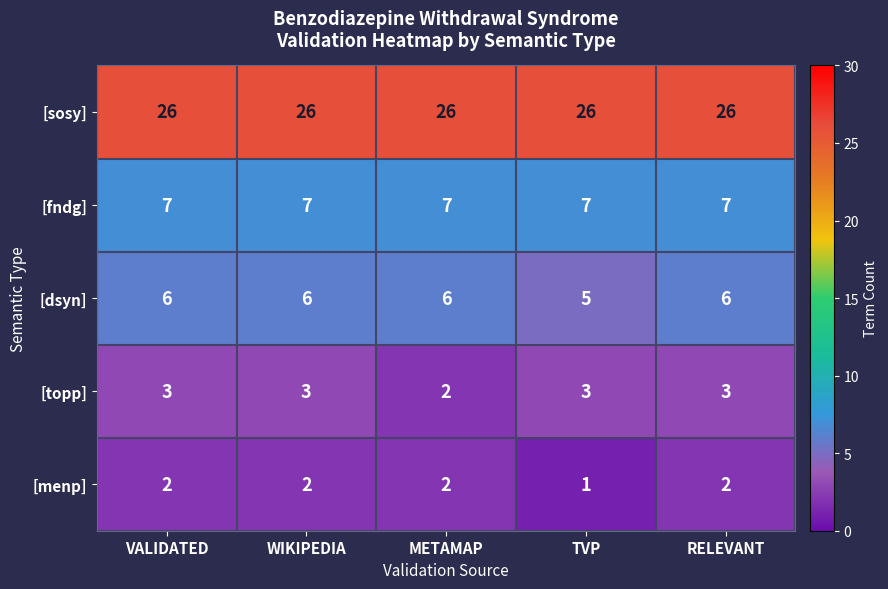

Is it true that [fndg] equals 7 at WIKIPEDIA?

True